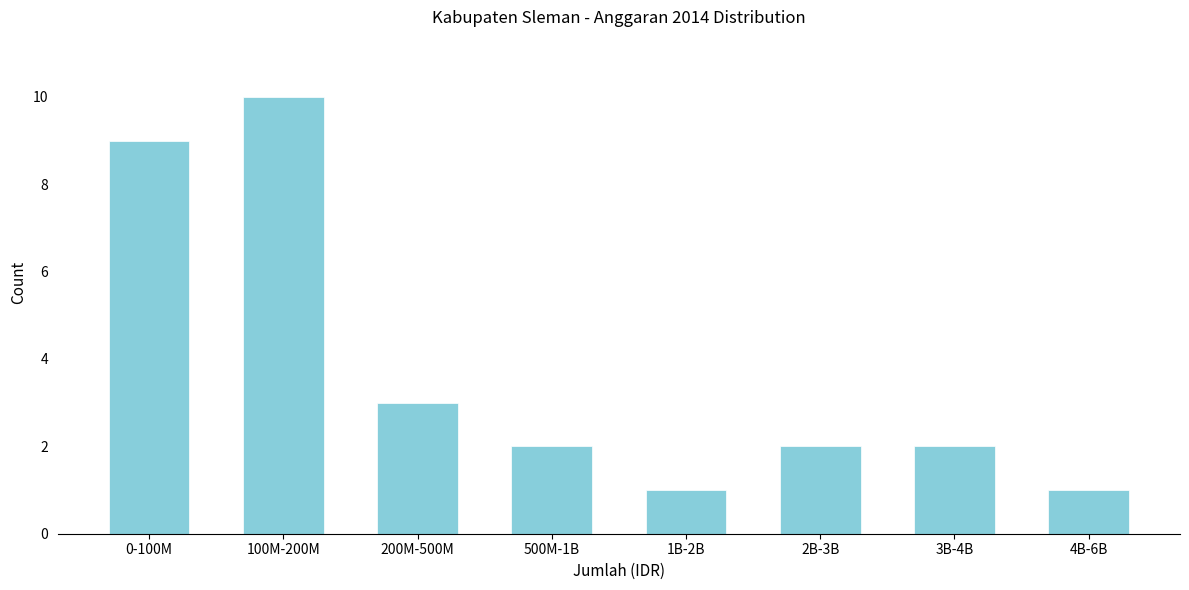

Reading left to right, what are all the values shown in this chart?

9	10	3	2	1	2	2	1